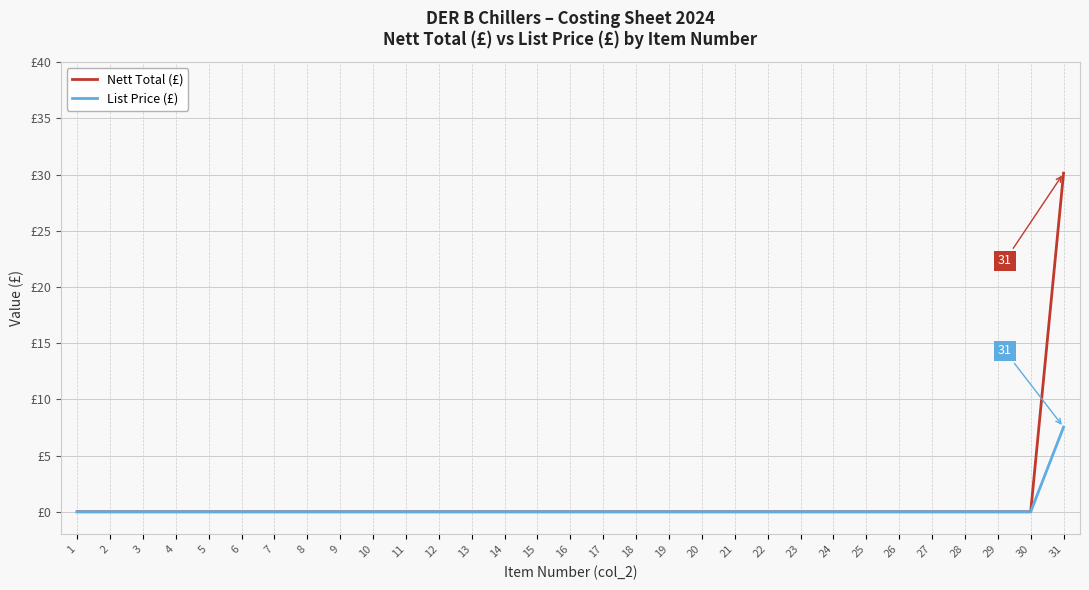

Which label corresponds to the smallest value in the chart?

1